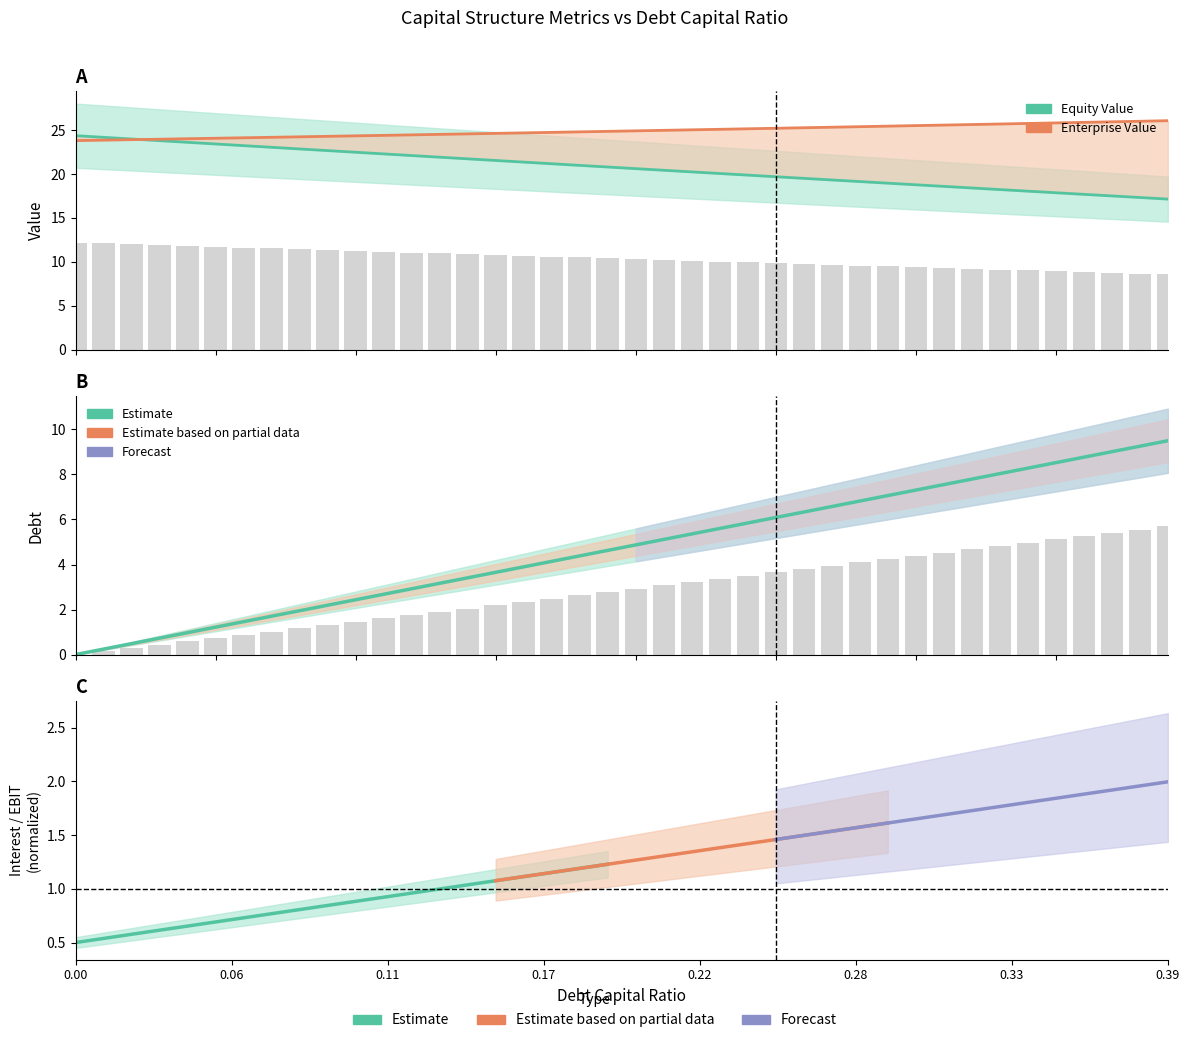

What is the label of the 27th bar from the left?

0.26